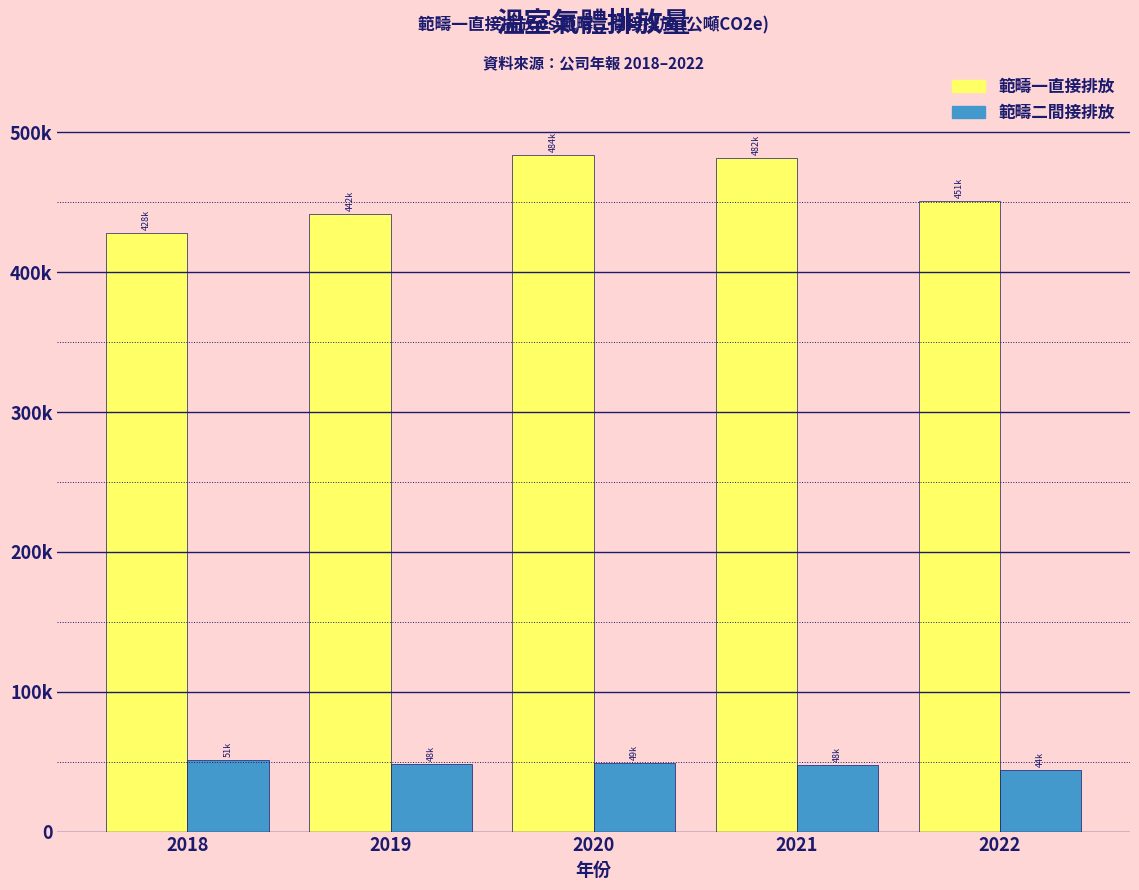

What are all the series names shown in the legend?

範疇一直接排放, 範疇二間接排放